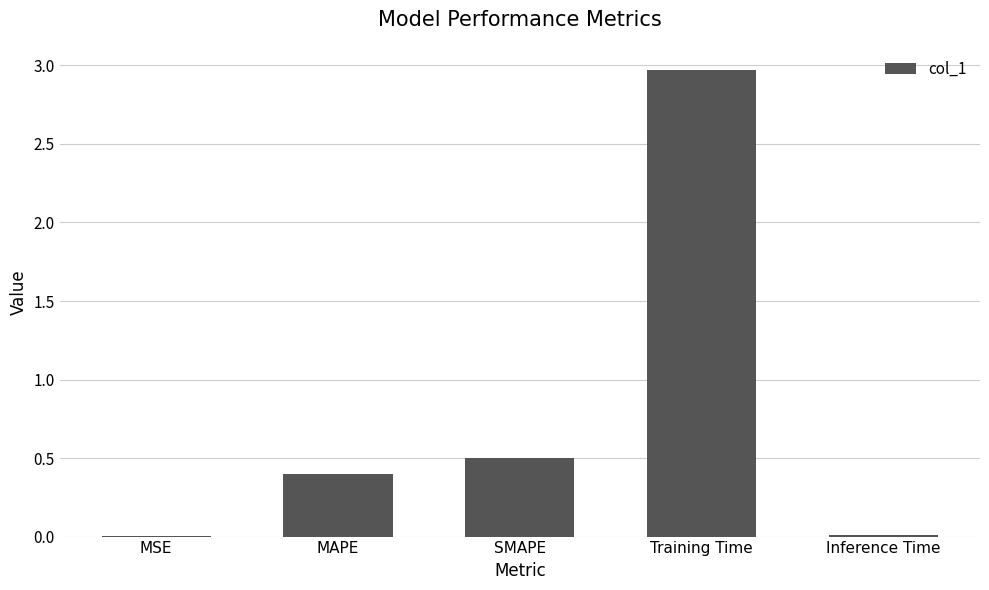

What is the change in value from SMAPE to Training Time?

+2.5